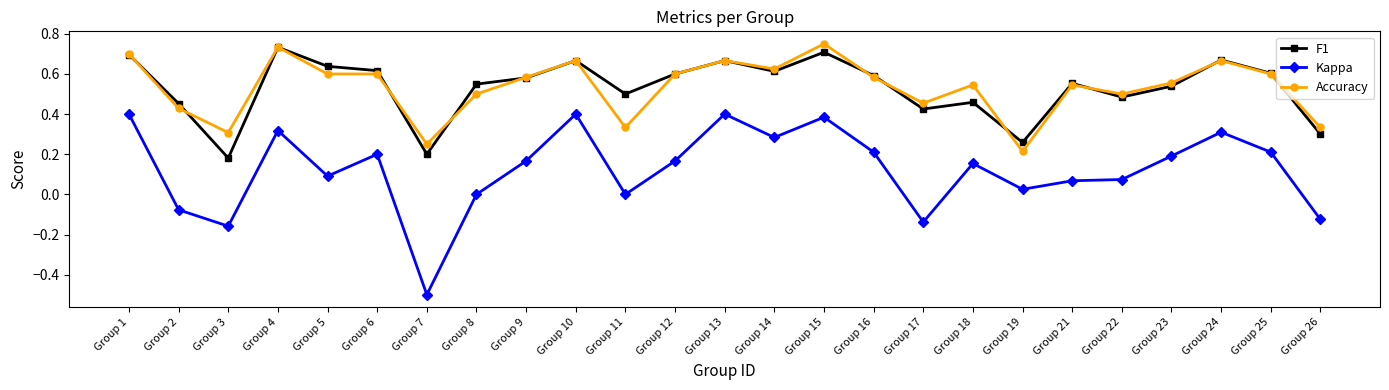

Which series has the widest spread of values?

Kappa